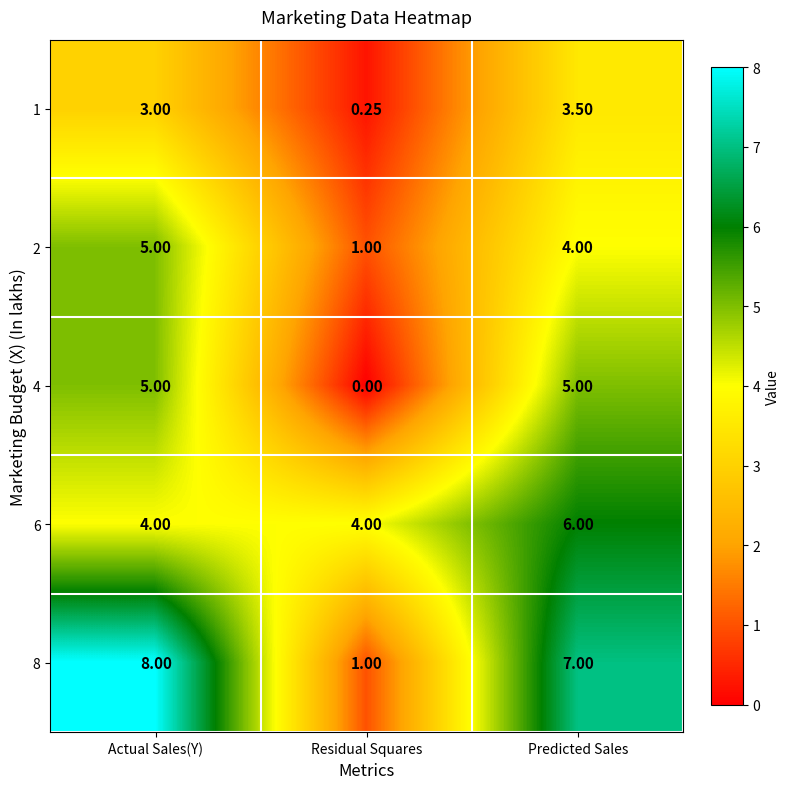

Which series has the widest spread of values?

8